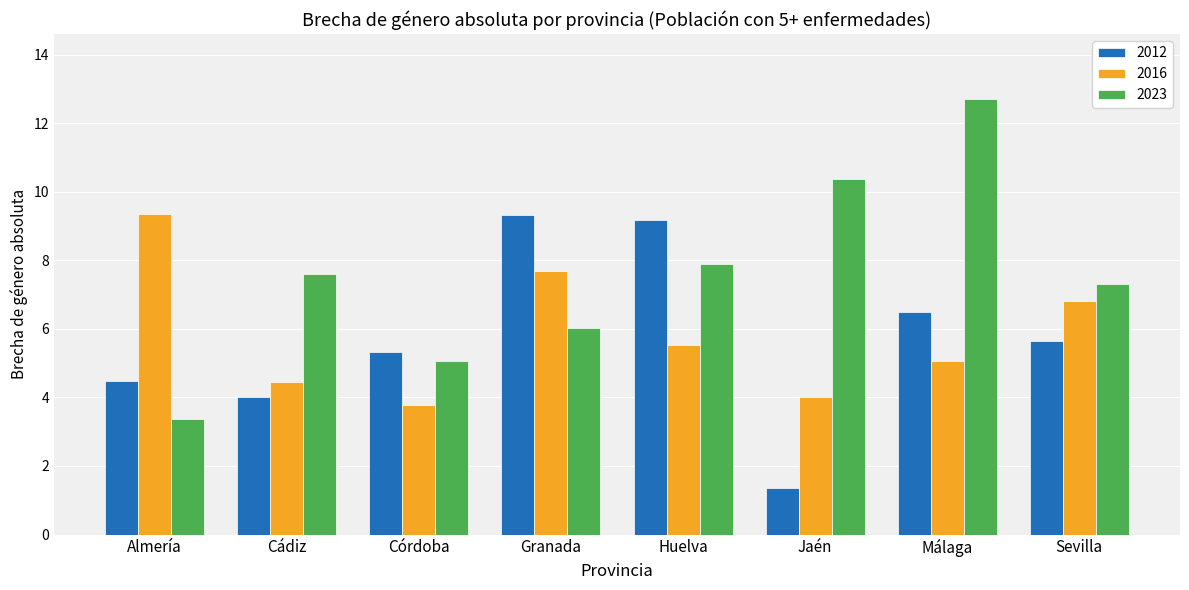

What is the label of the 4th bar from the right?

Huelva